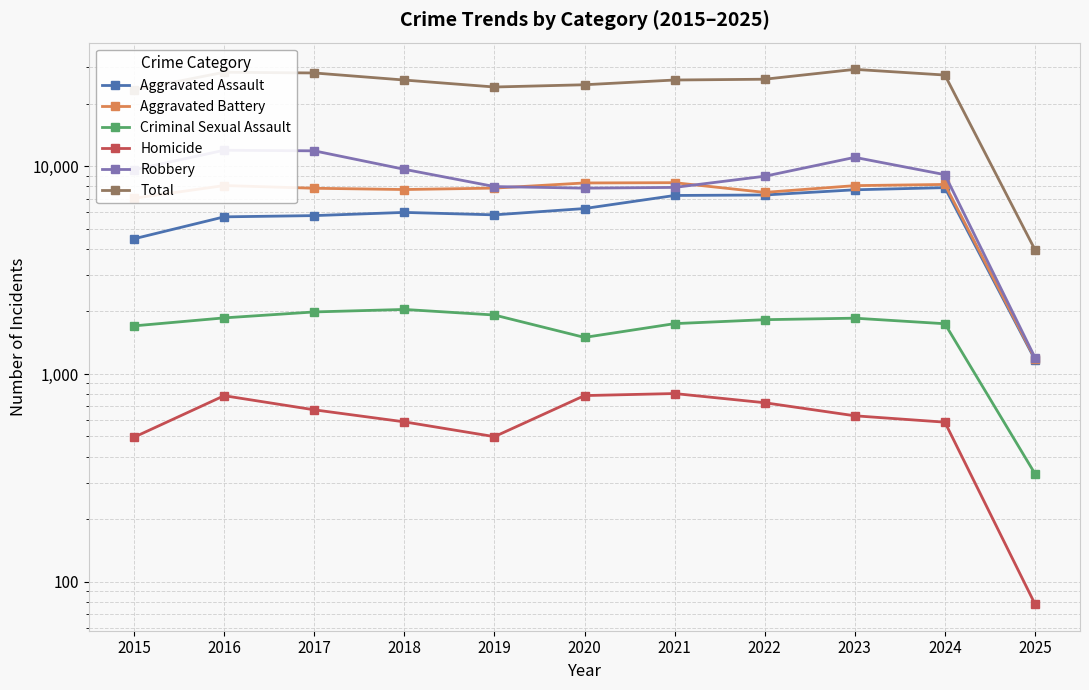

How many lines are shown in the chart?

6